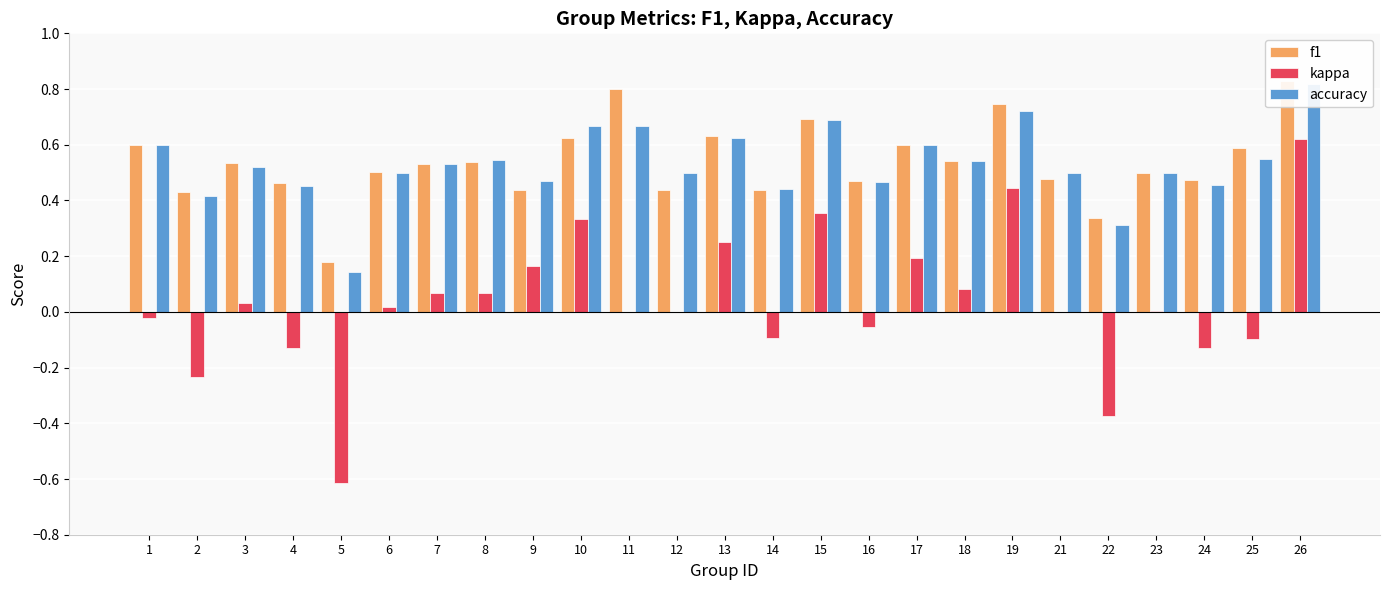

Is the value of accuracy at 14 greater than the value of f1 at 18?

No